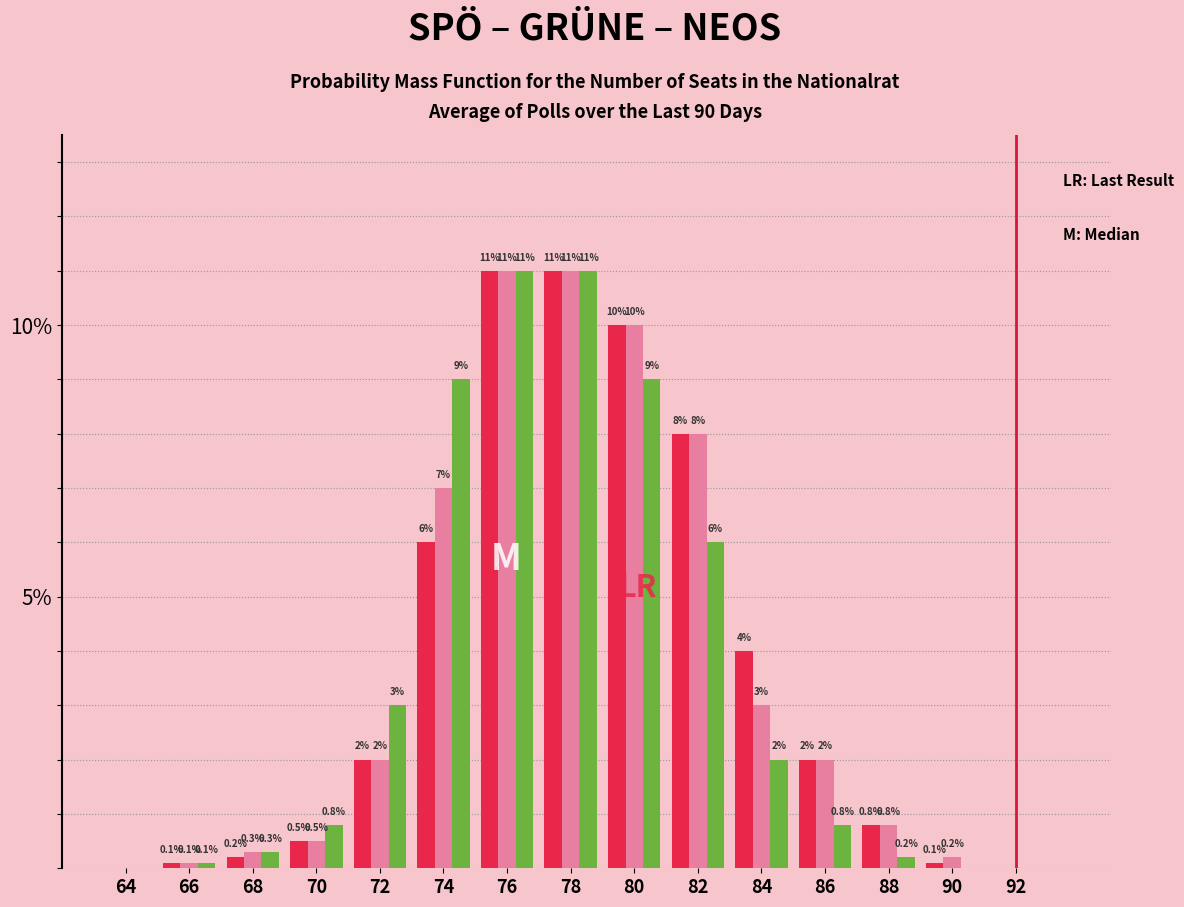

What is the total value across all series at 74?

22.0